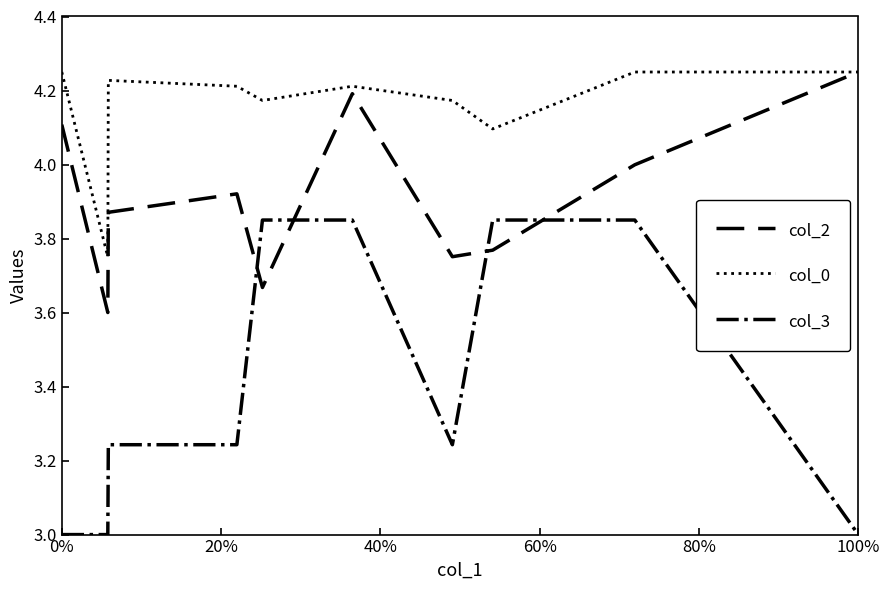

Which series ends up on top after the final intersection of col_3 and col_2?

col_2